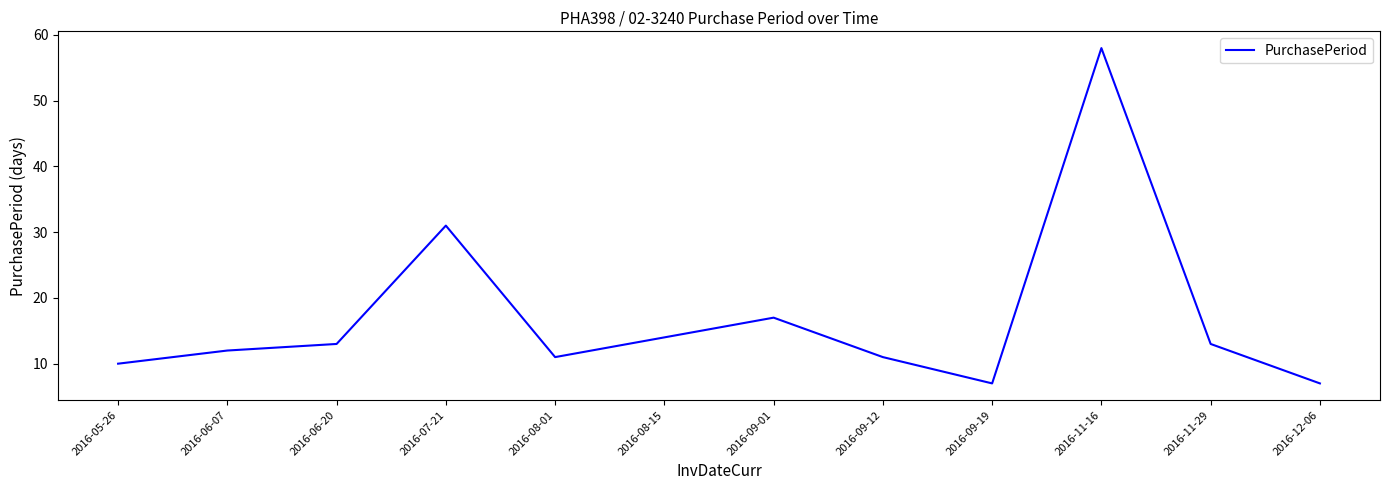

Does the chart display data point markers on the line(s)?

No